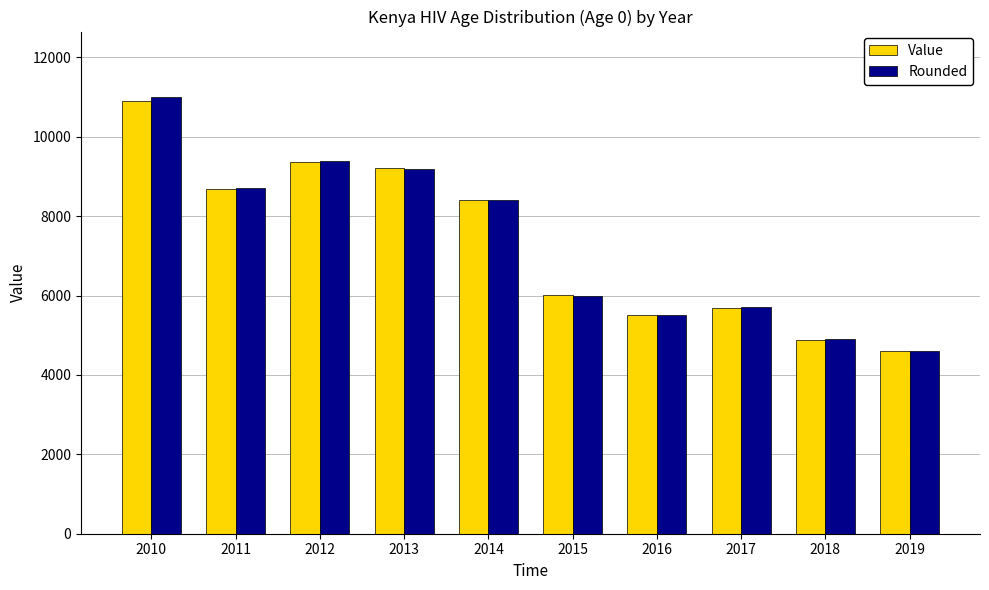

How many data points in Value are less than 8400?

5